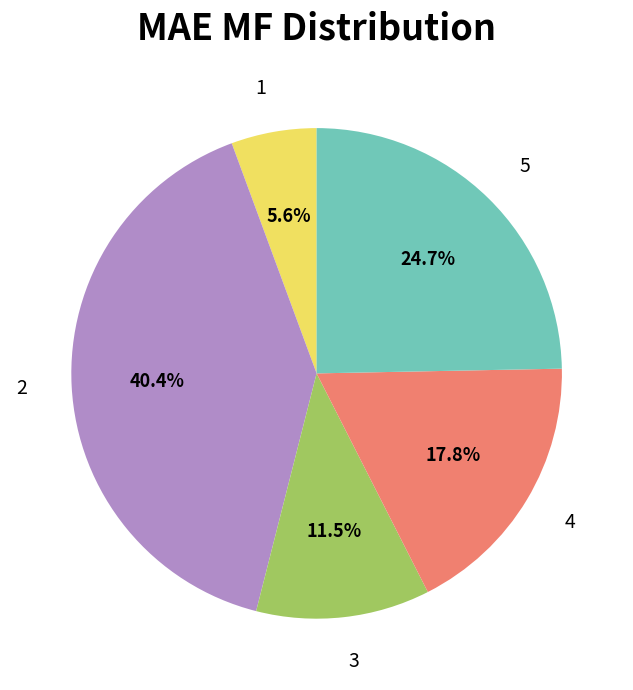

Does any single category account for the majority?

No